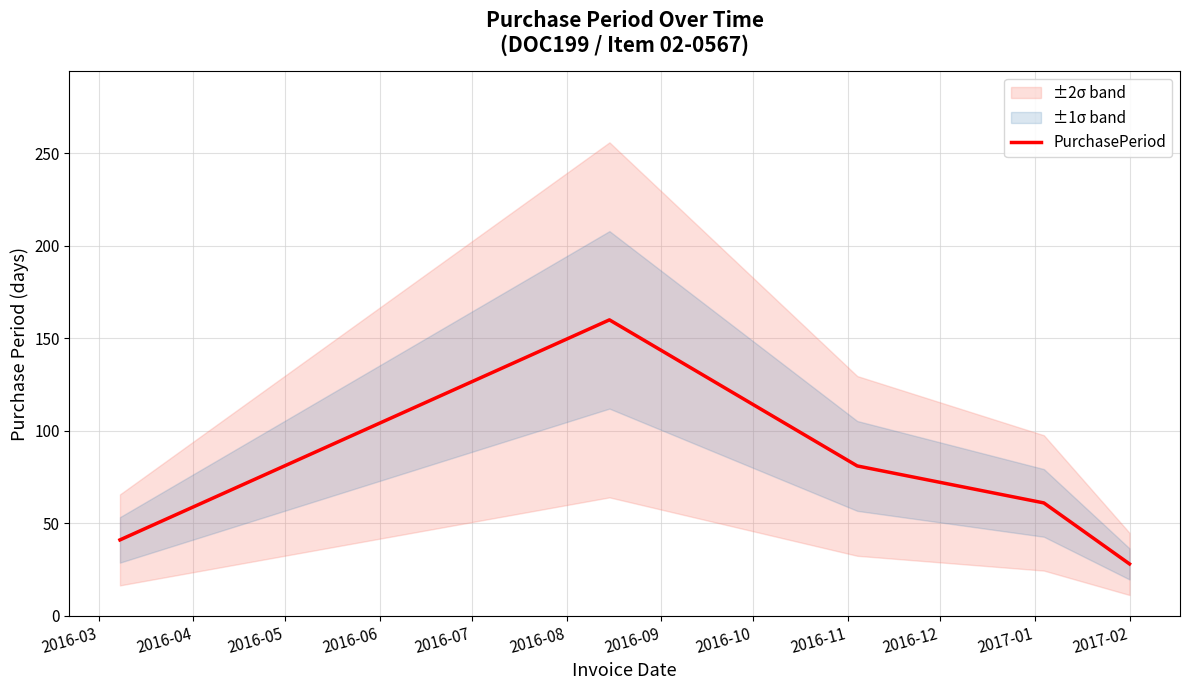

What is the difference between the maximum and minimum values?

132